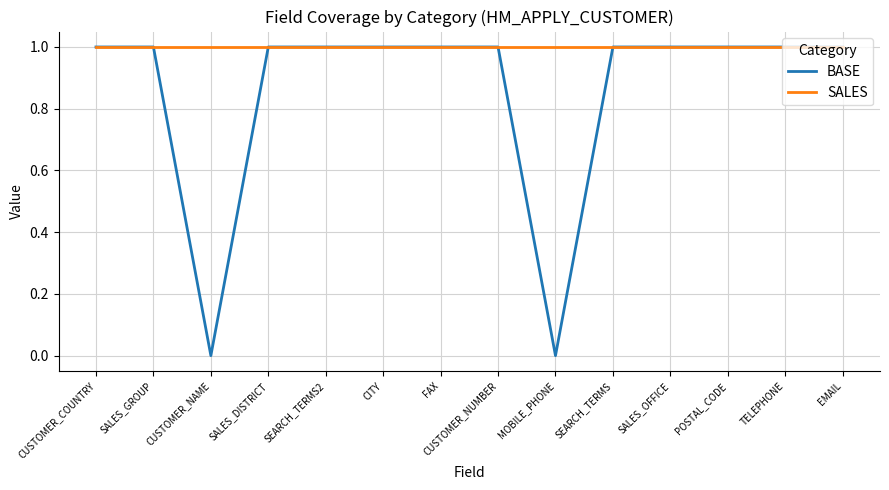

What is the spread (max minus min) of values at MOBILE_PHONE?

1